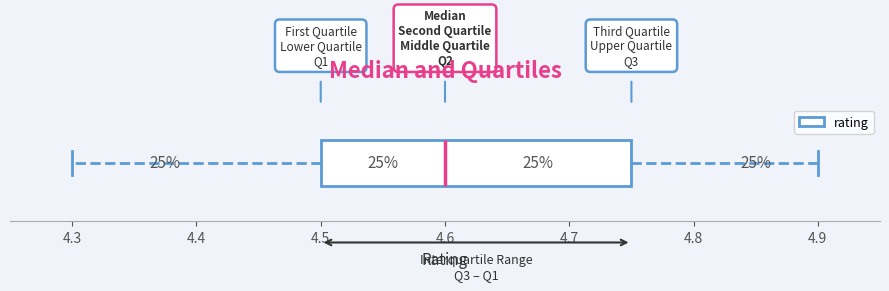

Transcribe this box plot: give where the median line is, the range the box spans, and where the two whiskers end, as read against the x-axis. The values are not printed on the chart, so give them approximately, as read against the axis.

median 4.60, box 4.50 to 4.75, whiskers 4.30 to 4.90